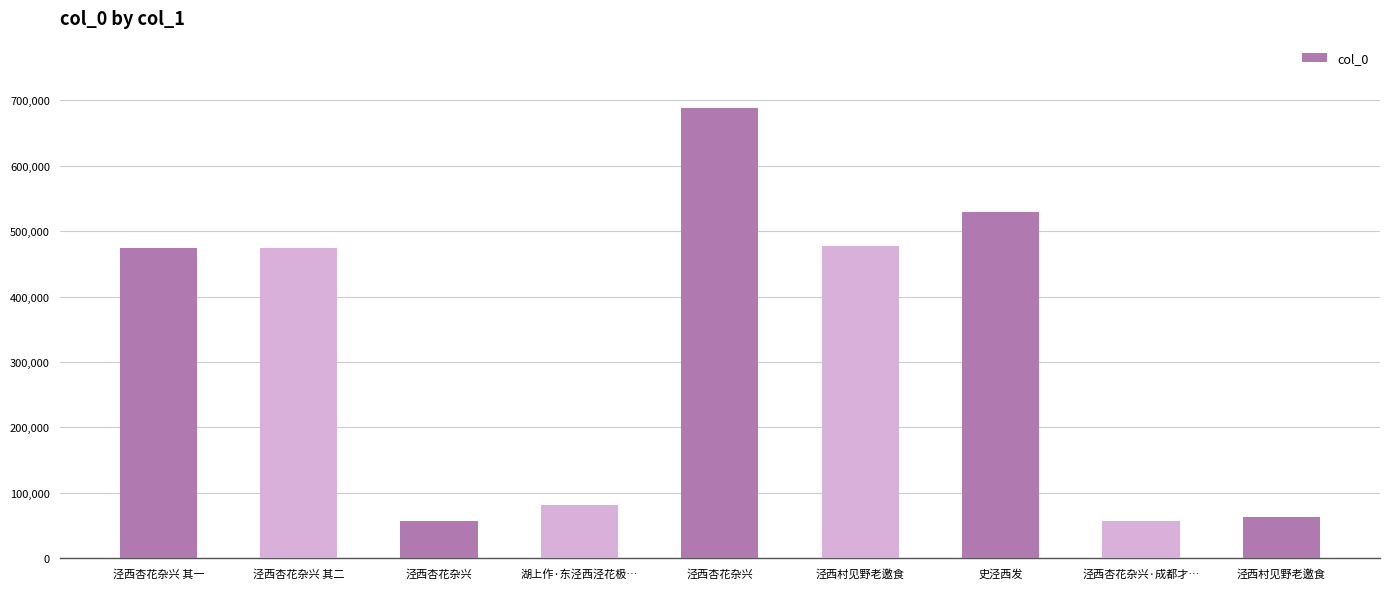

What is the difference between the values at 泾西杏花杂兴·成都才… and 泾西杏花杂兴?

630728